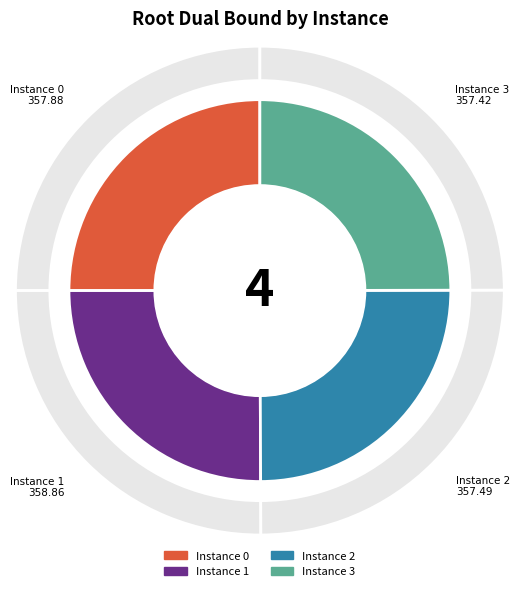

How many segments does this pie chart have?

4